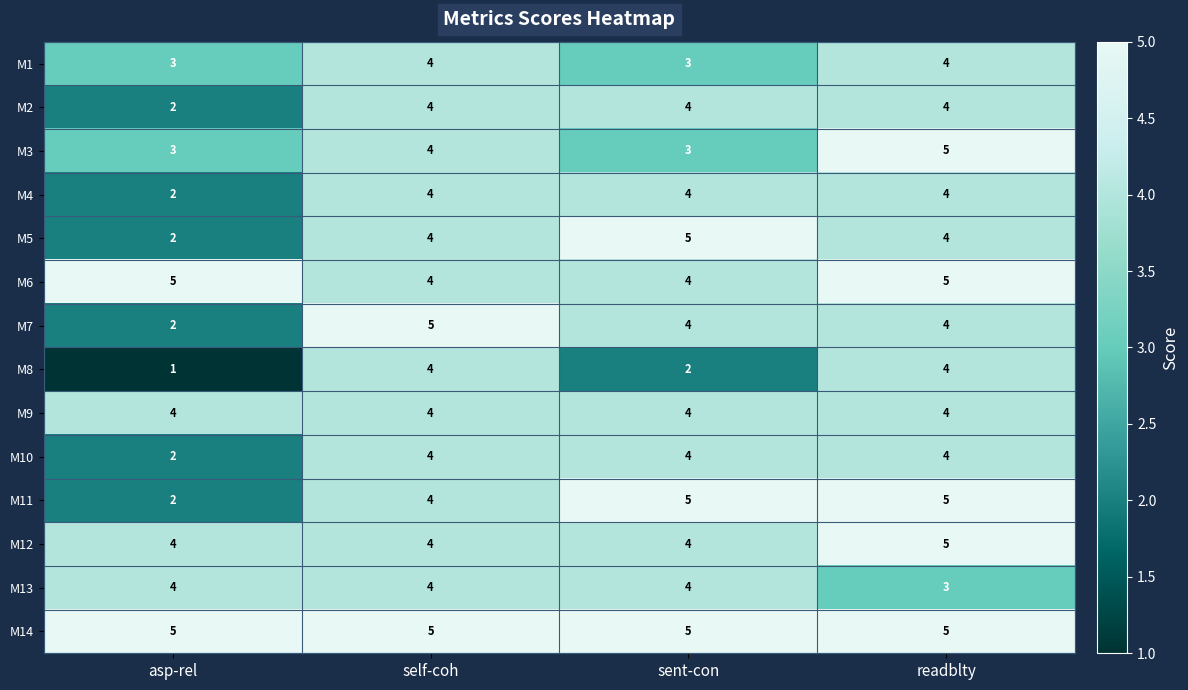

Count the M1 values in the range 3 to 4.

4